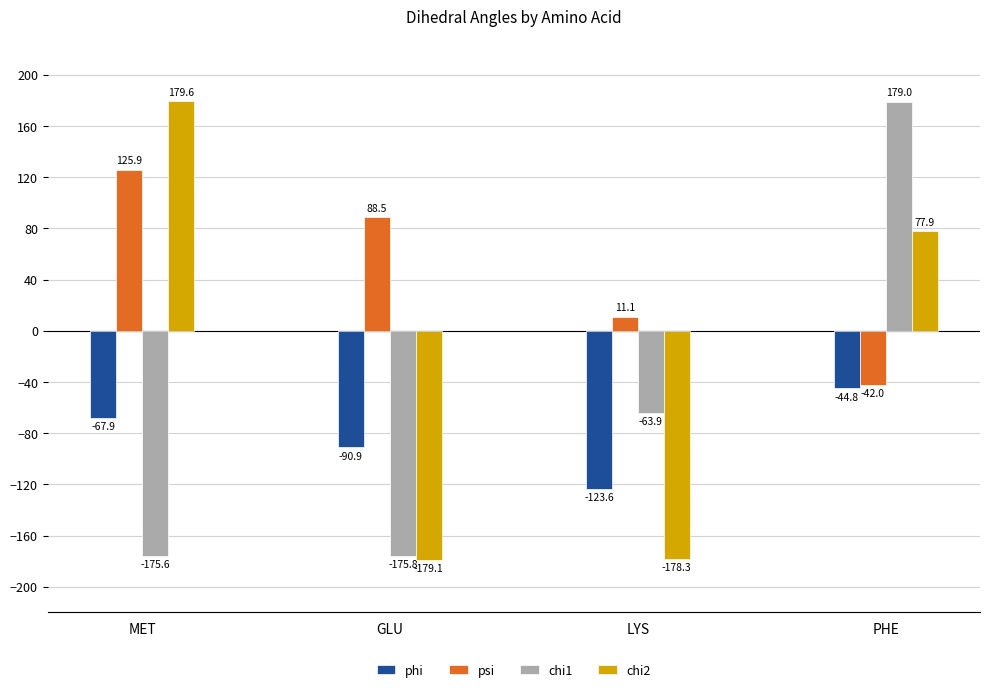

Where is phi nearest to the value -84?

GLU